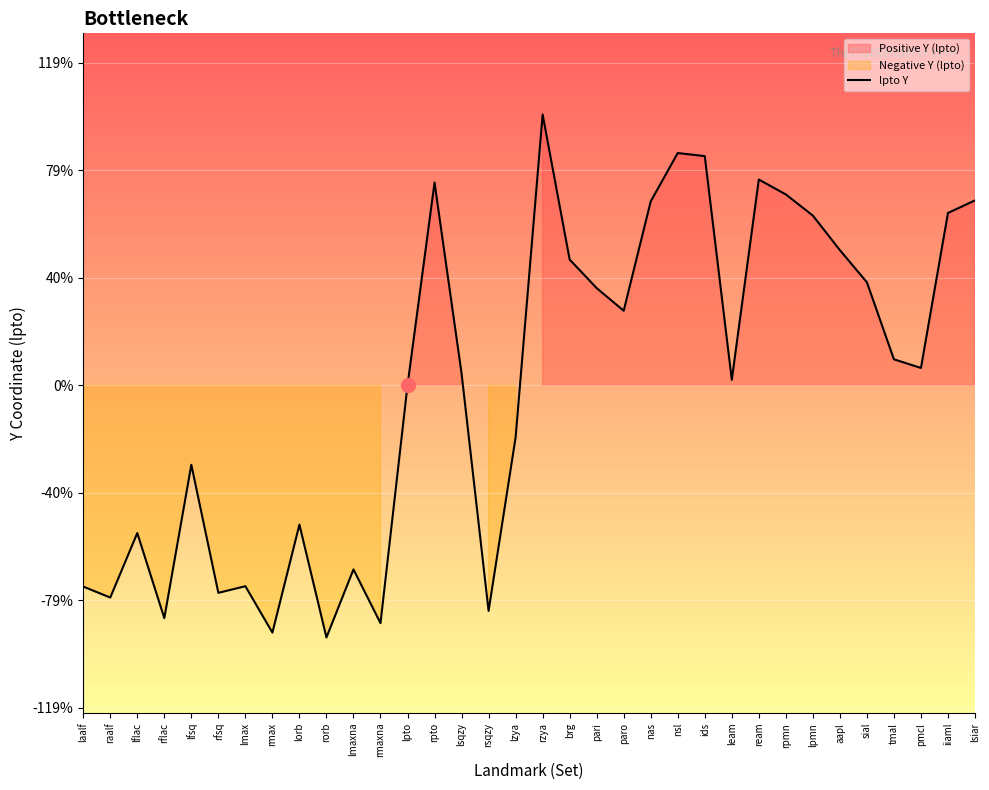

How many lines are shown in the chart?

1